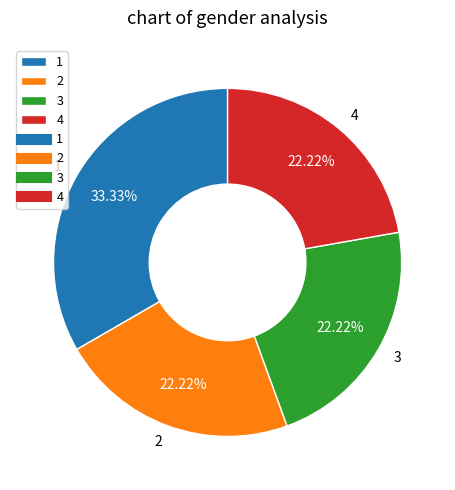

Combined, do 3 and 2 account for over 50%?

No